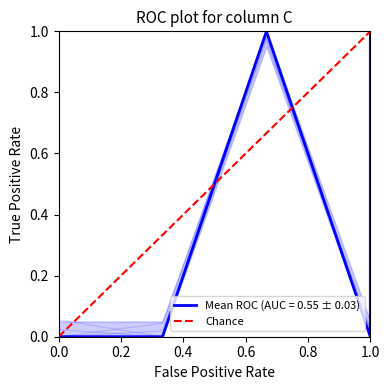

Is it true that the value at 1.0 is 1?

False